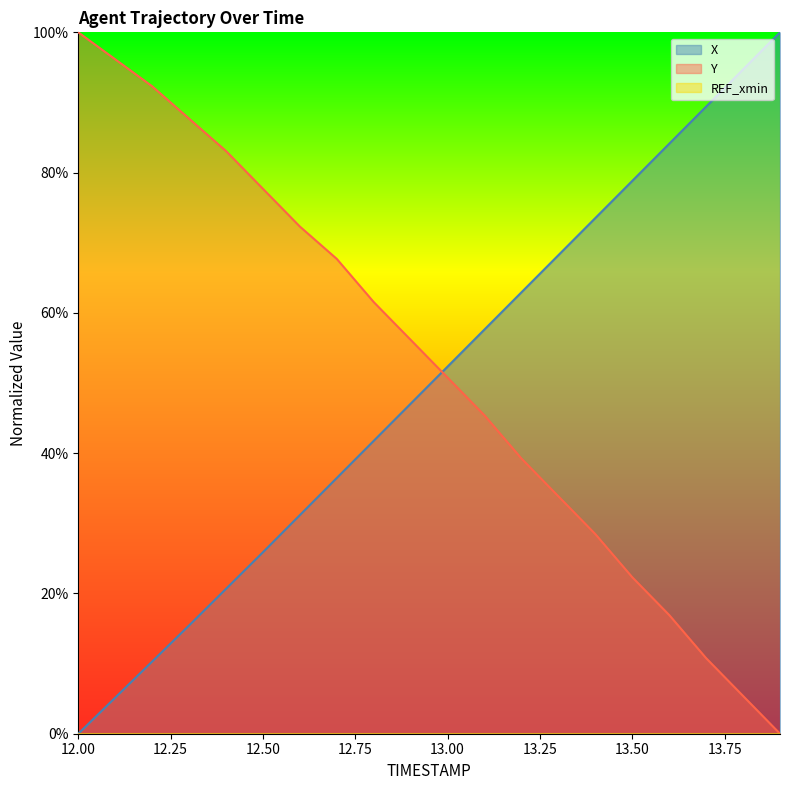

How many times do Y and X cross each other?

1